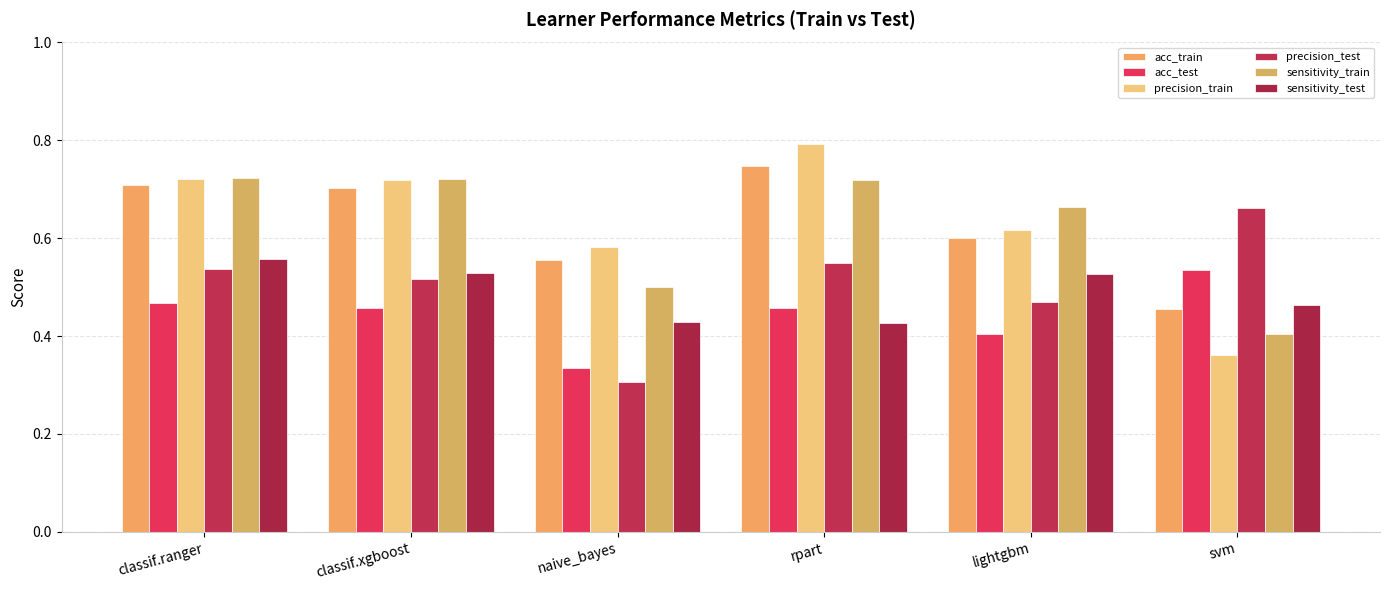

List the labels in order of precision_test value, smallest first.

naive_bayes, lightgbm, classif.xgboost, classif.ranger, rpart, svm